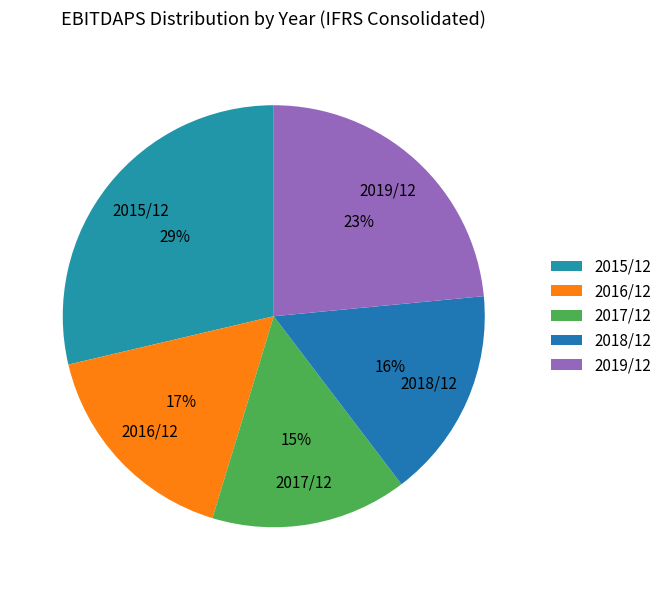

Is it true that 2015/12 is 43% of the pie?

False